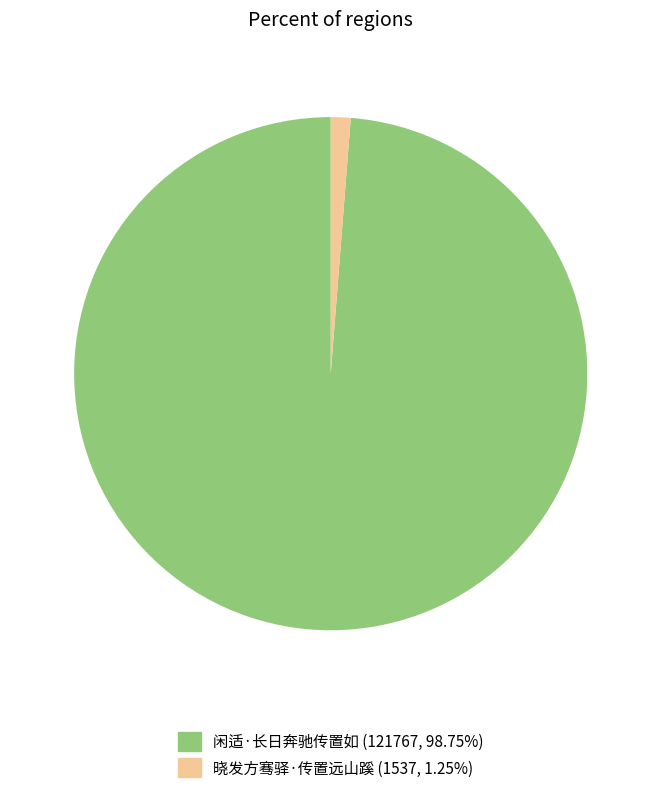

Is the sum of 闲适·长日奔驰传置如 (121767, 98.75%) and 晓发方骞驿·传置远山蹊 (1537, 1.25%) greater than half?

Yes